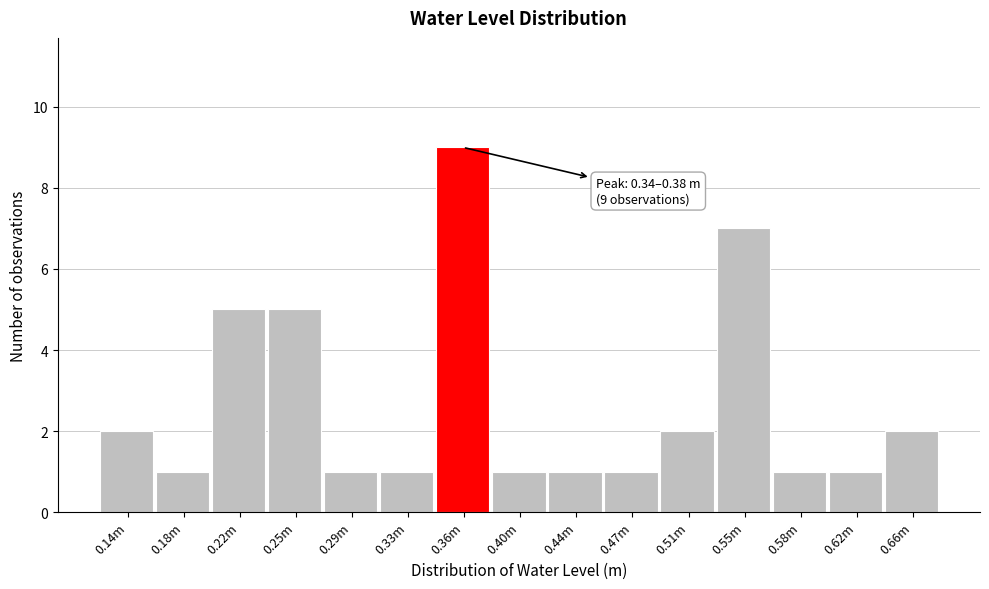

Reading right to left, list all the values displayed in this chart.

0.66m=2	0.62m=1	0.58m=1	0.55m=7	0.51m=2	0.47m=1	0.44m=1	0.40m=1	0.36m=9	0.33m=1	0.29m=1	0.25m=5	0.22m=5	0.18m=1	0.14m=2